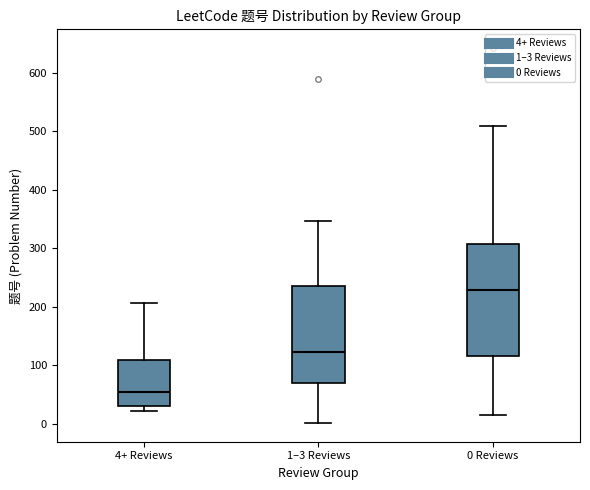

Which box's median line is the lowest?

4+ Reviews